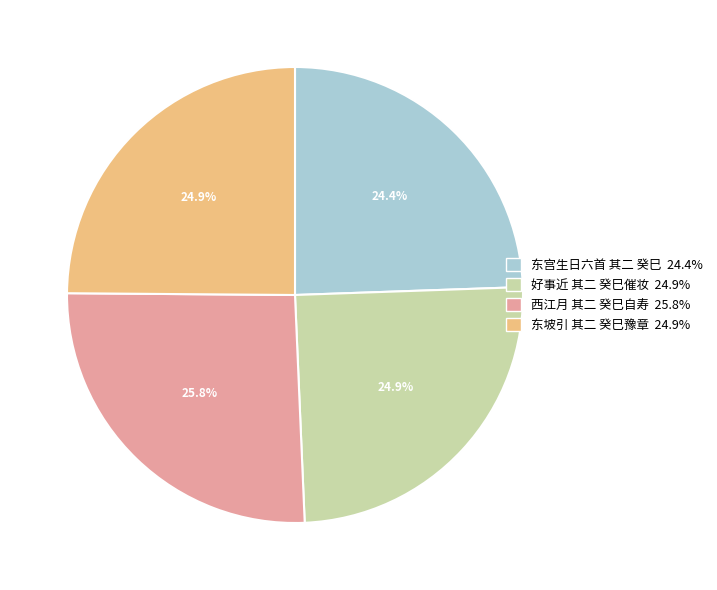

Is it true that 好事近 其二 癸巳催妆 is 25% of the pie?

True